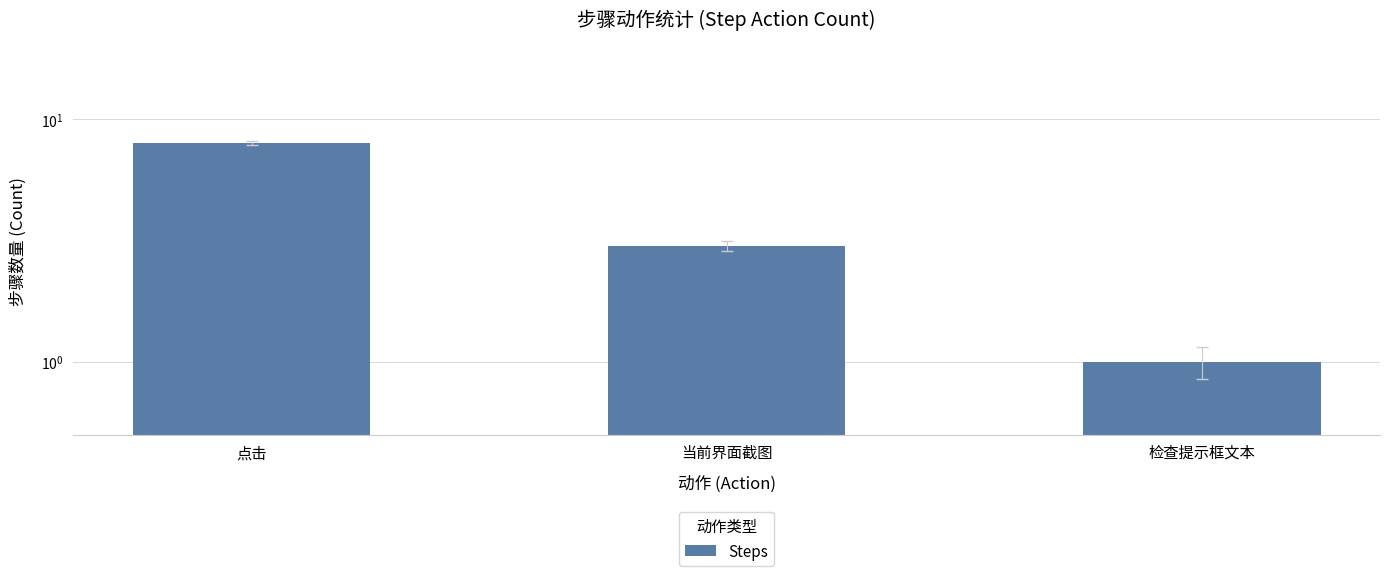

Which has a higher value, 点击 or 检查提示框文本?

点击